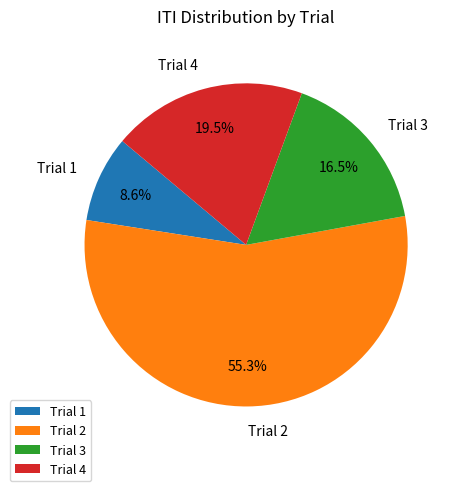

Is there a majority slice in this chart?

Yes